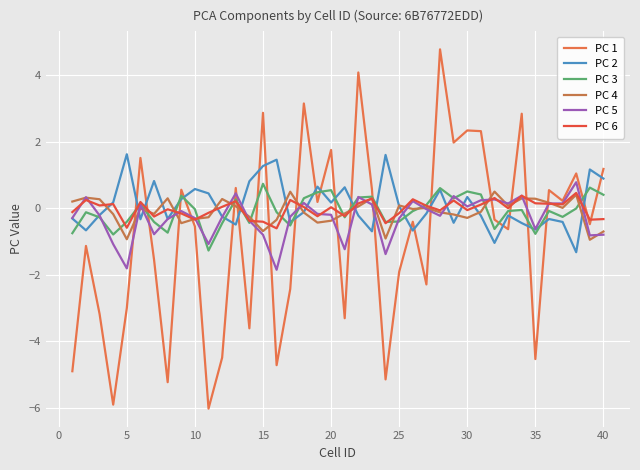

Reading left to right, extract all data points from this chart.

PC 1: -4.9	-1.1	-3.2	-5.9	-3.0	1.5	-1.5	-5.2	0.6	-0.5	-6.0	-4.5	0.6	-3.6	2.9	-4.7	-2.4	3.2	0.2	1.8	-3.3	4.1	0.6	-5.1	-1.9	-0.4	-2.3	4.8	2.0	2.3	2.3	-0.3	-0.6	2.8	-4.5	0.5	0.2	1.0	-0.5	1.2
PC 2: -0.3	-0.7	-0.2	0.2	1.6	-0.3	0.8	-0.3	0.3	0.6	0.4	-0.2	-0.5	0.8	1.3	1.5	-0.4	-0.1	0.7	0.2	0.6	-0.2	-0.7	1.6	0.1	-0.7	-0.2	0.6	-0.4	0.3	-0.2	-1.0	-0.2	-0.4	-0.6	-0.3	-0.4	-1.3	1.2	0.9
PC 3: -0.7	-0.1	-0.3	-0.8	-0.4	0.1	-0.4	-0.7	0.4	-0.0	-1.3	-0.4	0.3	-0.4	0.7	-0.1	-0.5	0.3	0.5	0.5	-0.3	0.3	0.3	-0.4	-0.4	-0.1	0.1	0.6	0.3	0.5	0.4	-0.6	-0.1	-0.0	-0.8	-0.1	-0.3	-0.0	0.6	0.4
PC 4: 0.2	0.3	0.3	-0.2	-0.9	-0.0	-0.2	0.3	-0.4	-0.3	-0.3	0.3	0.1	-0.3	-0.7	-0.3	0.5	-0.1	-0.4	-0.4	-0.2	0.1	0.3	-0.9	0.1	-0.0	0.0	-0.1	-0.2	-0.3	-0.1	0.5	0.1	0.3	0.3	0.2	0.0	0.4	-0.9	-0.7
PC 5: -0.3	0.3	-0.2	-1.1	-1.8	0.1	-0.8	-0.3	-0.1	-0.3	-1.1	-0.3	0.5	-0.4	-0.8	-1.8	-0.3	0.2	-0.2	-0.2	-1.2	0.3	0.1	-1.4	-0.3	0.2	-0.0	-0.2	0.4	0.1	0.2	0.3	0.1	0.4	-0.6	0.1	0.1	0.8	-0.8	-0.8
PC 6: -0.1	0.2	0.1	0.1	-0.6	0.2	-0.2	-0.0	-0.2	-0.3	-0.1	0.0	0.2	-0.4	-0.4	-0.6	0.3	0.0	-0.2	0.0	-0.2	0.1	0.3	-0.4	-0.1	0.3	0.1	-0.1	0.2	-0.1	0.1	0.3	0.0	0.4	0.2	0.1	0.1	0.5	-0.3	-0.3